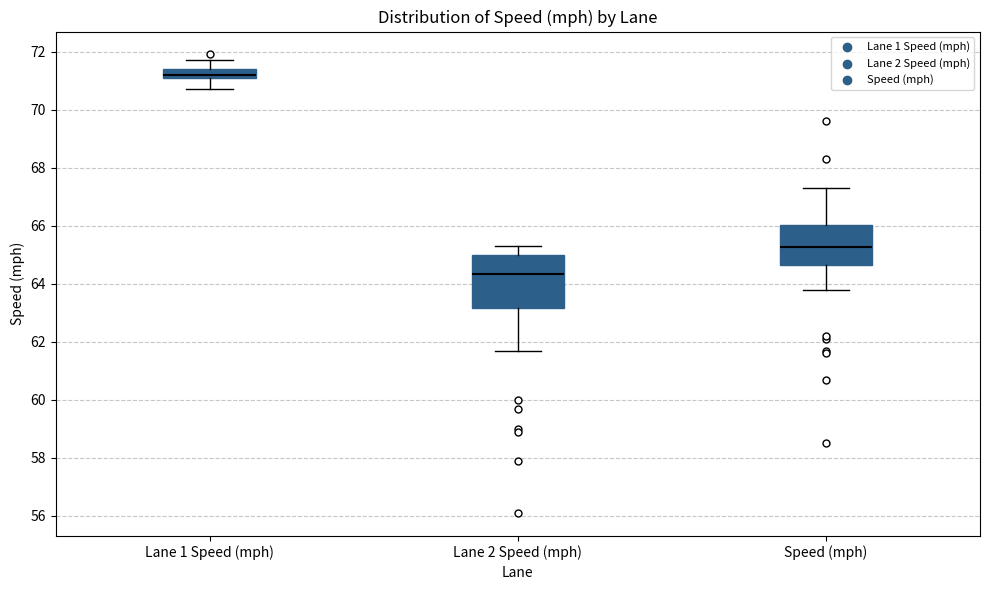

Where is the upper edge of the box for Lane 1 Speed (mph) on the y-axis? The values are not printed on the chart, so give them approximately, as read against the axis.

71.4